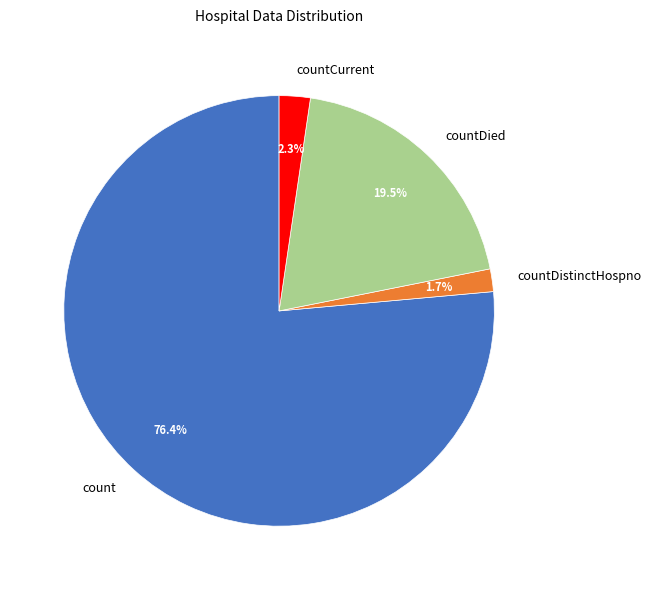

Approximately how many times larger is the value at countDistinctHospno compared to countCurrent?

0.7